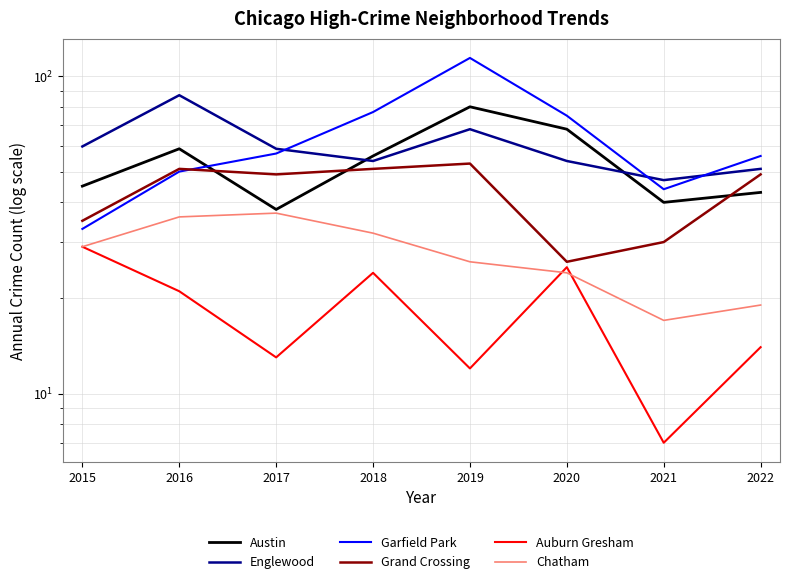

At 2015, list the series in order from smallest to largest.

Auburn Gresham, Chatham, Garfield Park, Grand Crossing, Austin, Englewood